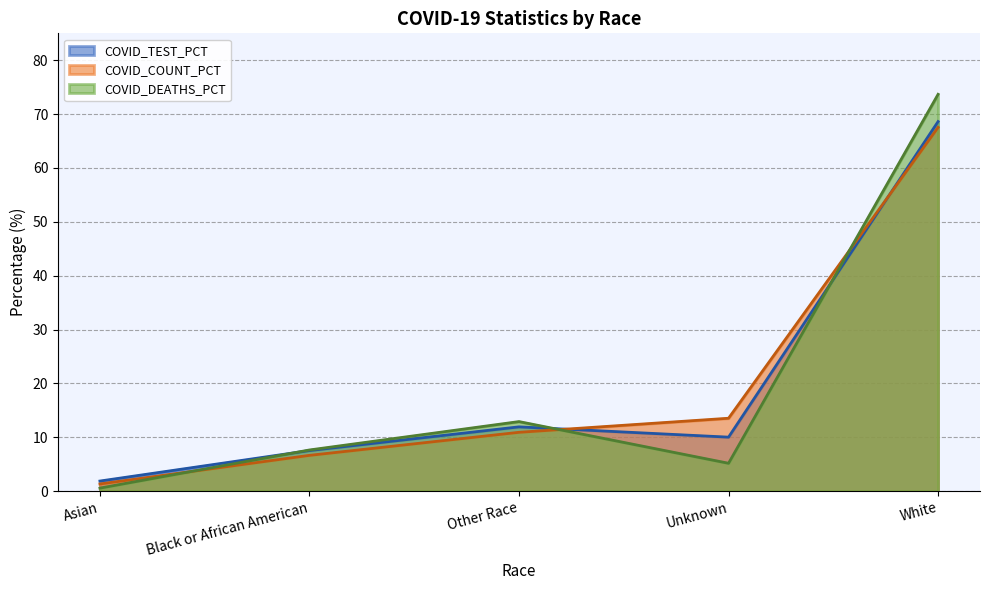

True or false: COVID_TEST_PCT and COVID_COUNT_PCT intersect in this chart.

True